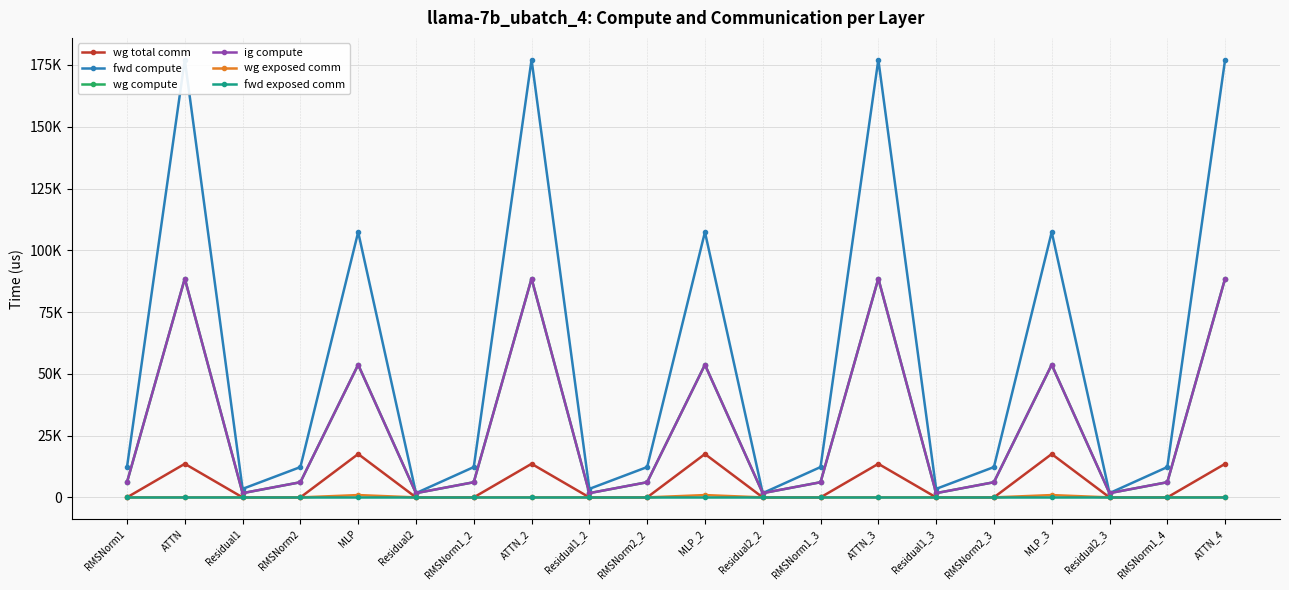

Where does the wg compute series first go above 6137?

RMSNorm1